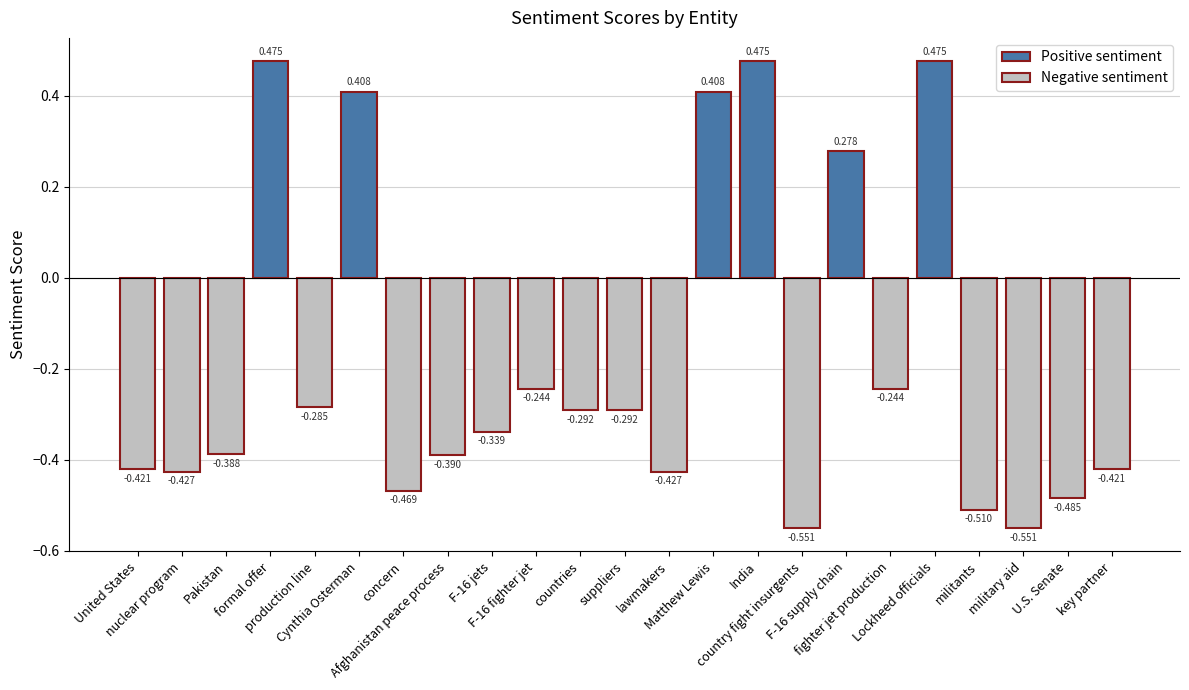

The chart shows a value of -0.4 at lawmakers. True or false?

True